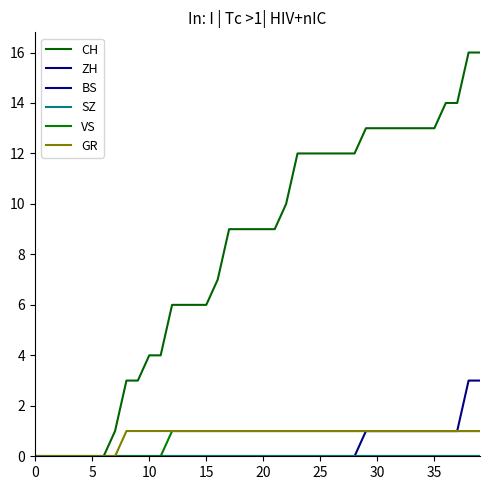

What is the average value of the VS series?

1